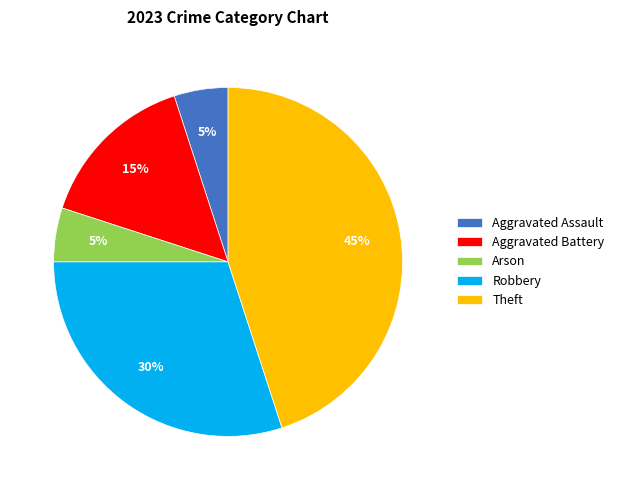

How many segments does this pie chart have?

5